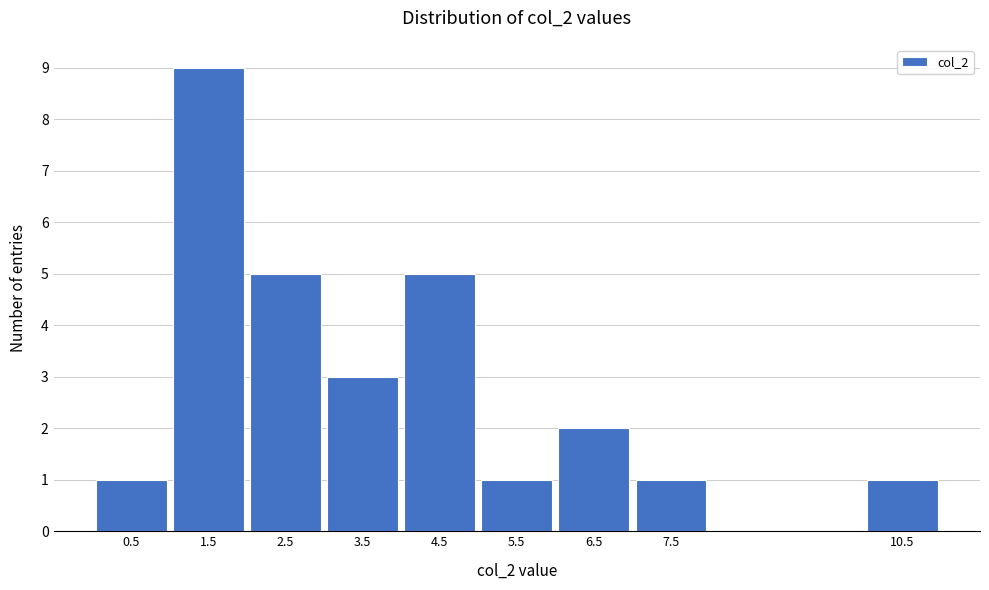

Reading left to right, transcribe this chart: for each bar, give the range it covers on the x-axis and its height. The values are not printed on the chart, so give them approximately, as read against the axis.

0 to 1: 1
1 to 2: 9
2 to 3: 5
3 to 4: 3
4 to 5: 5
5 to 6: 1
6 to 7: 2
7 to 8: 1
8 to 9: 0
9 to 10: 0
10 to 11: 1